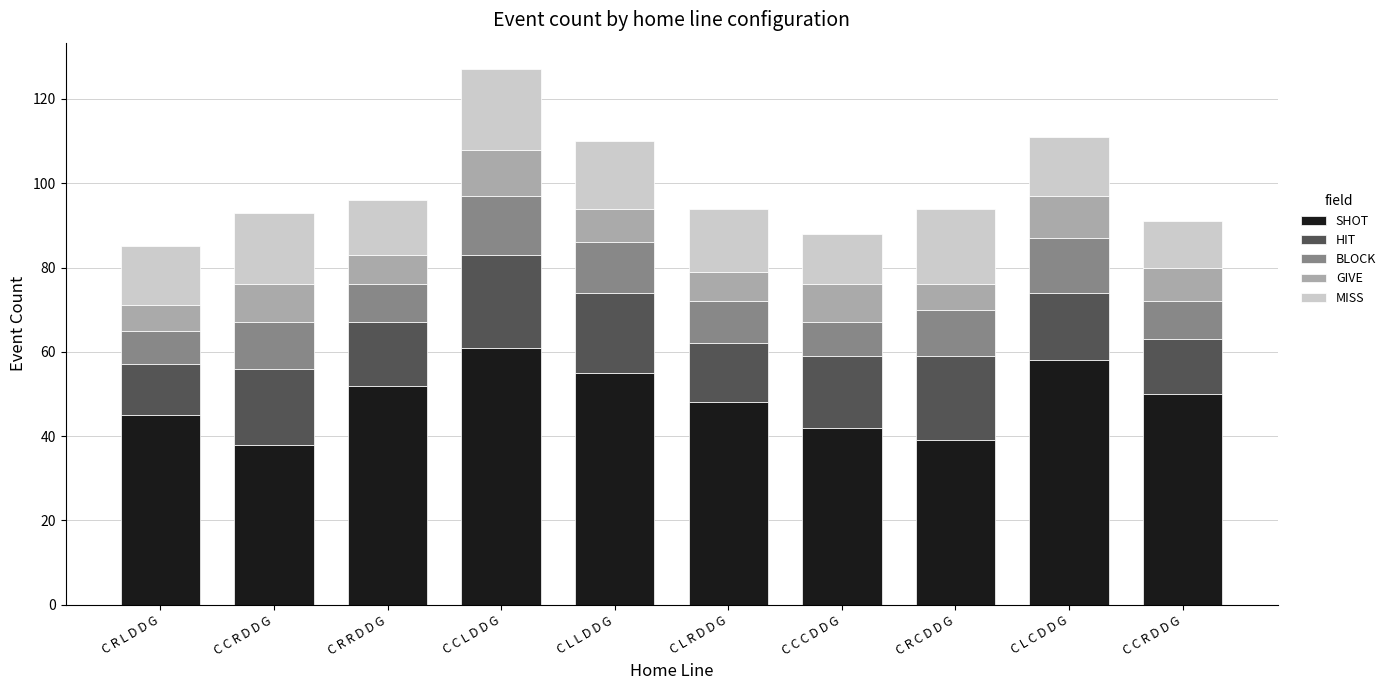

True or false: SHOT has a value of 88 at C C R D D G.

False